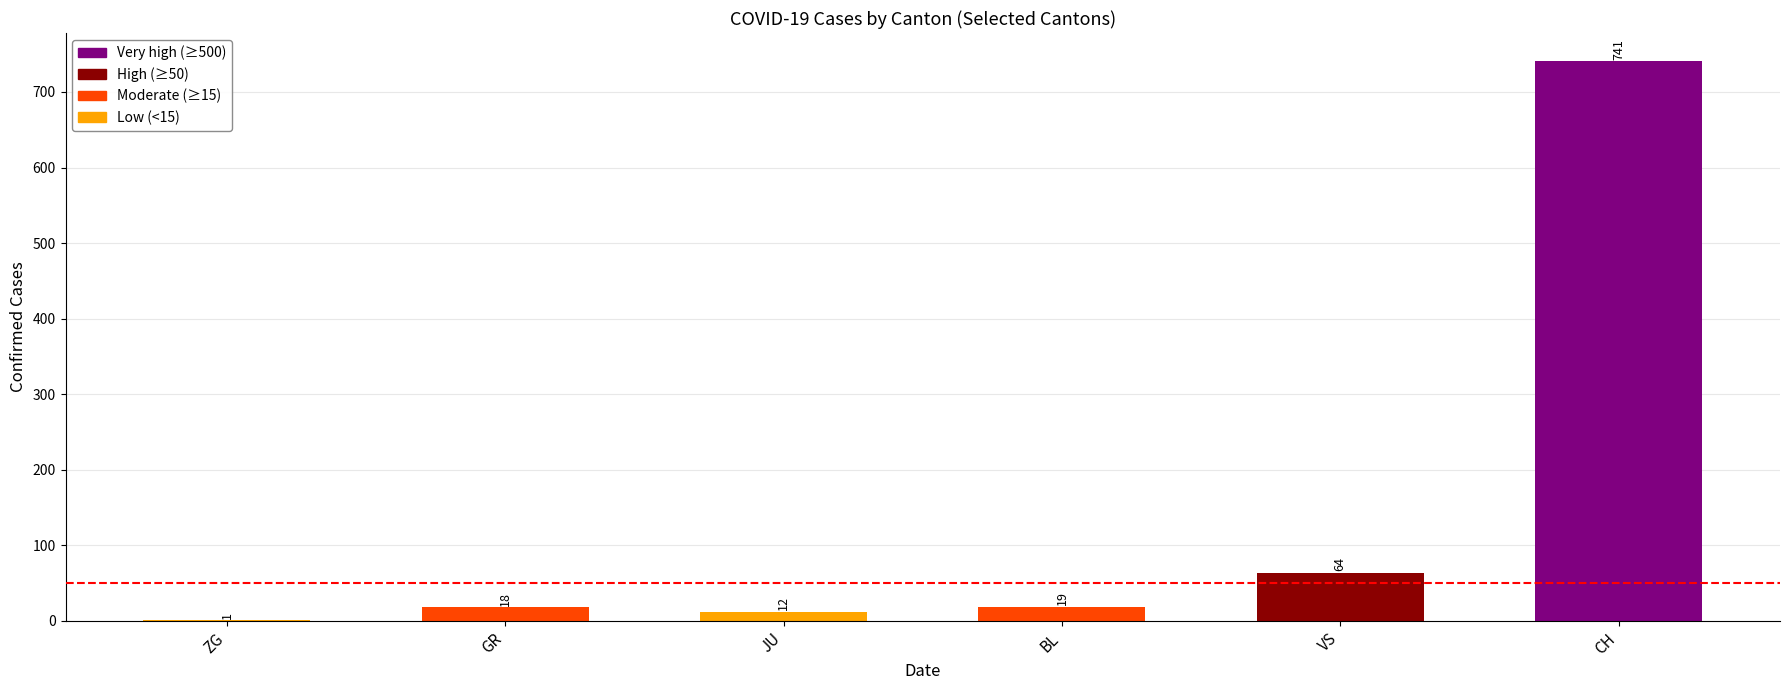

Reading left to right, what are all the values shown in this chart?

ZG=1	GR=18	JU=12	BL=19	VS=64	CH=741